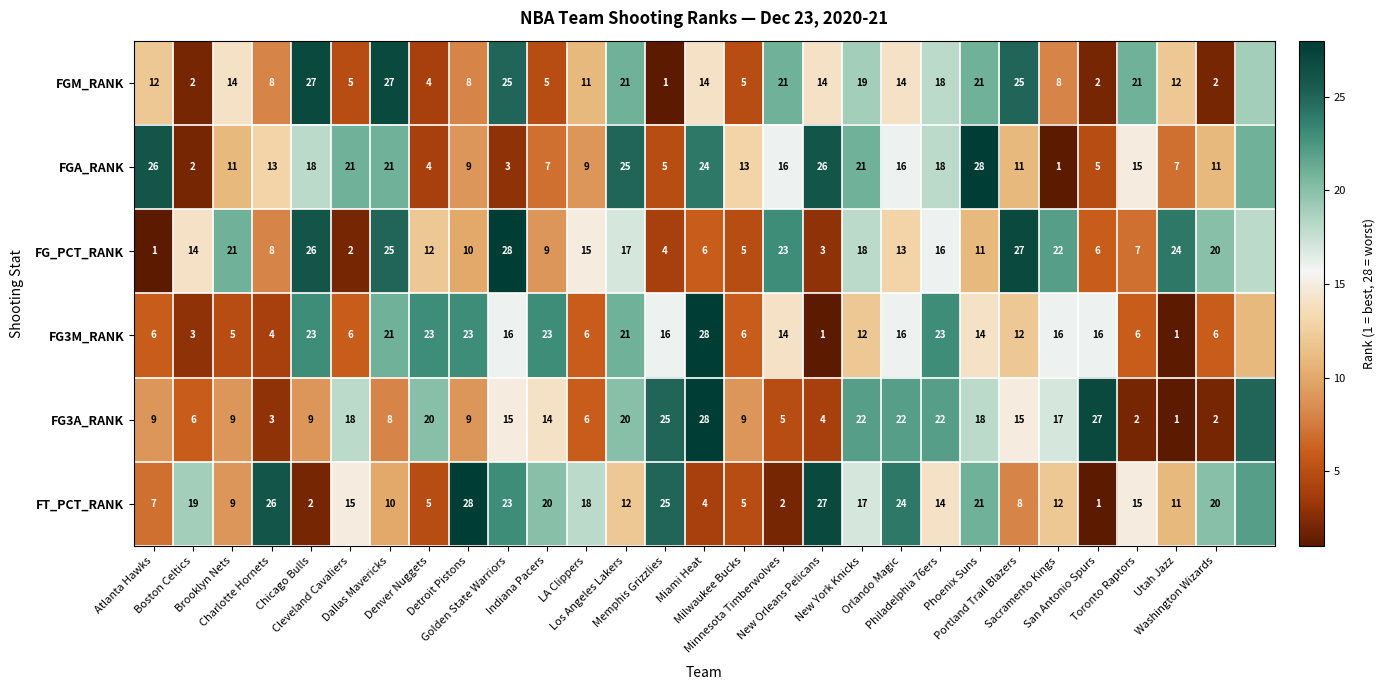

Which has a higher value, Sacramento Kings or Cleveland Cavaliers?

Sacramento Kings